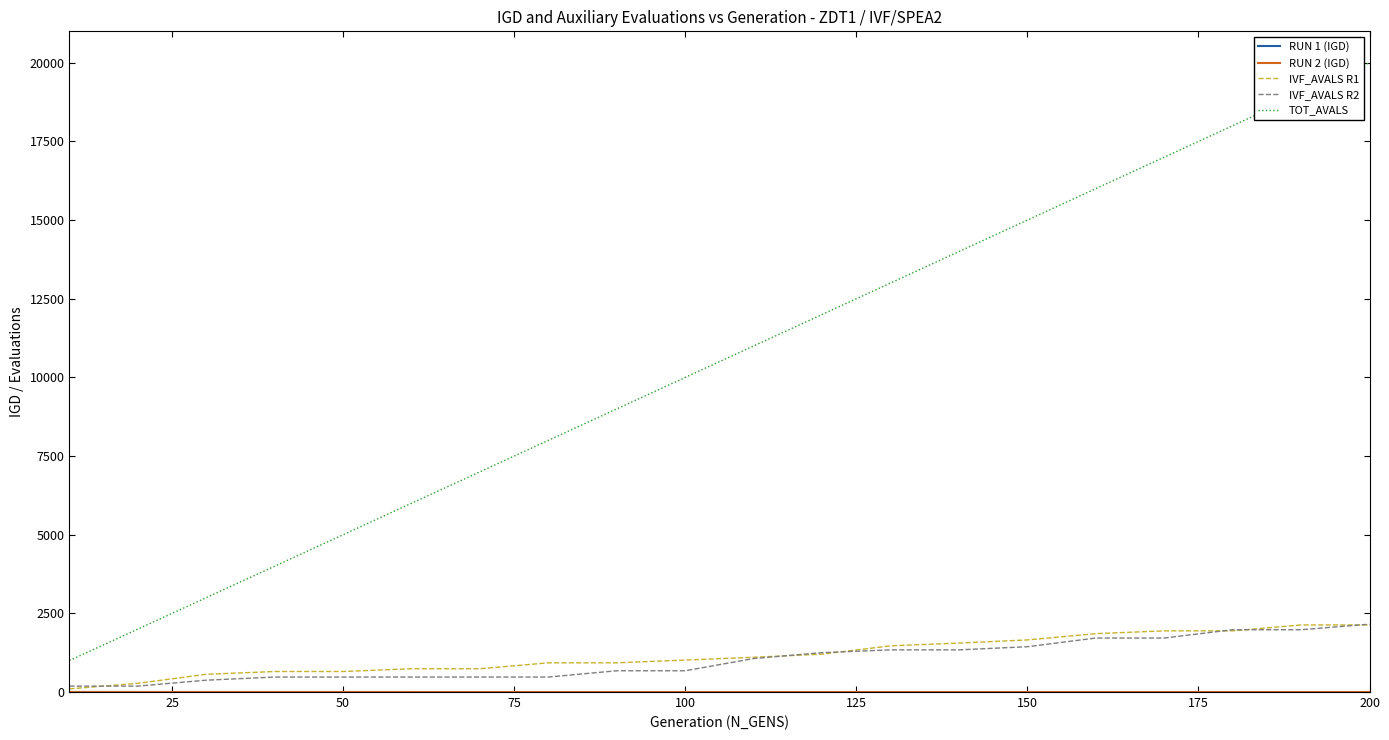

True or false: TOT_AVALS and IVF_AVALS R2 cross at least once.

False